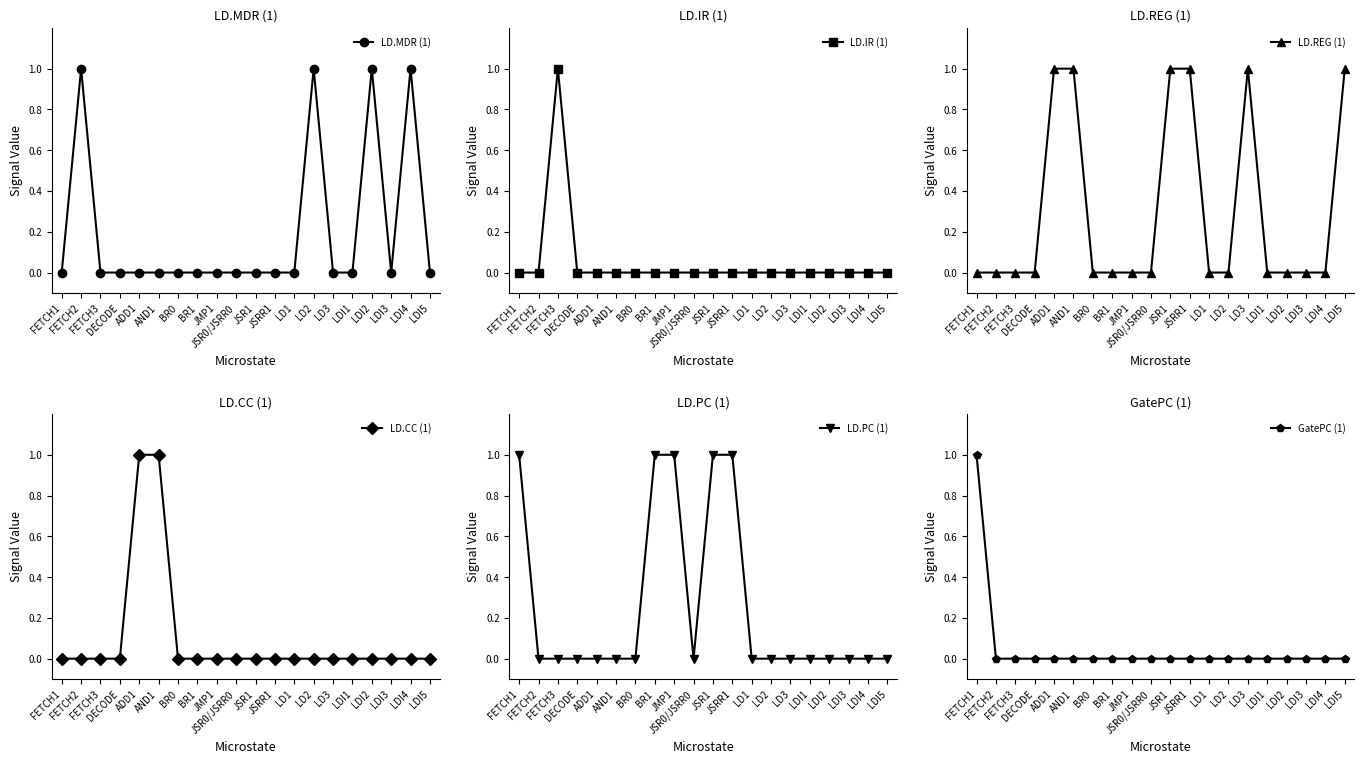

True or false: GatePC (1) and LD.PC (1) intersect in this chart.

False